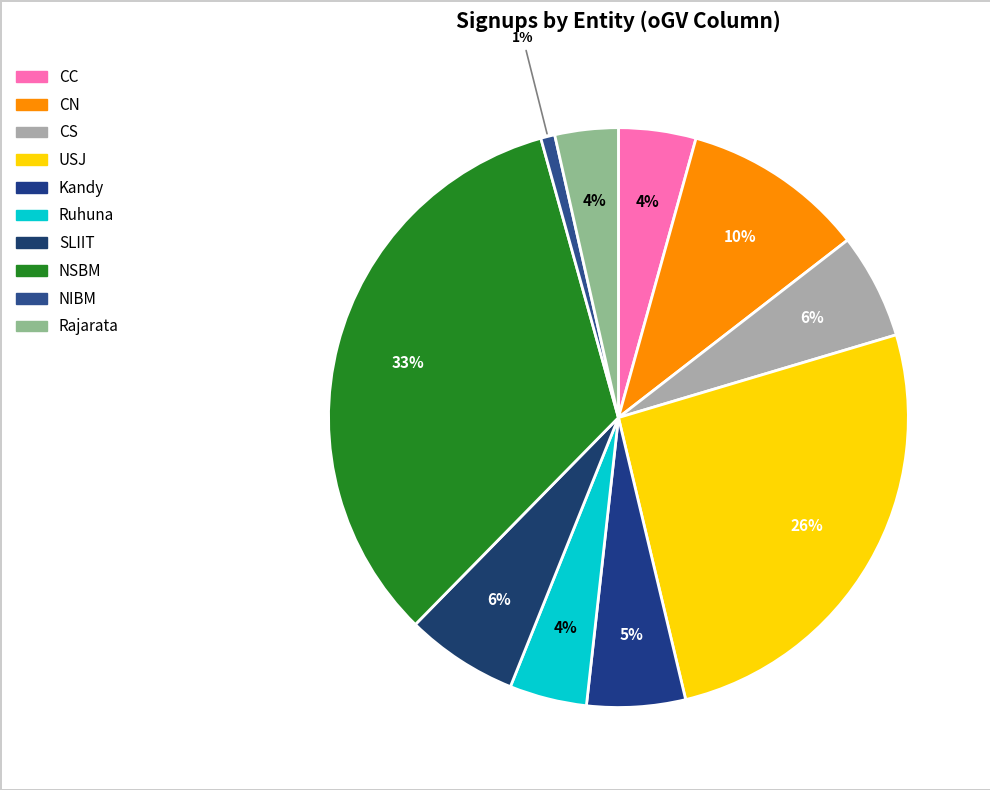

How many slices are in this pie chart?

10